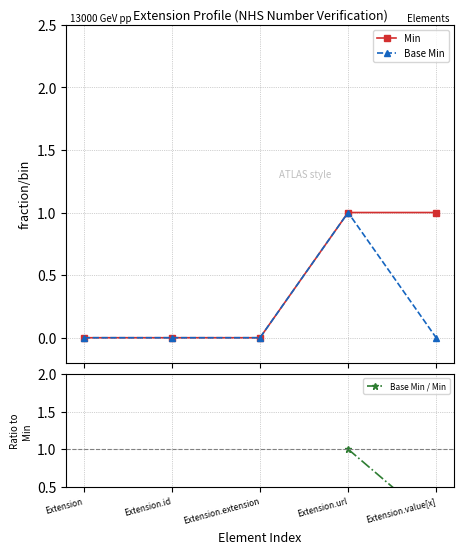

The Base Min series shows -0.4 at Extension.id. True or false?

False